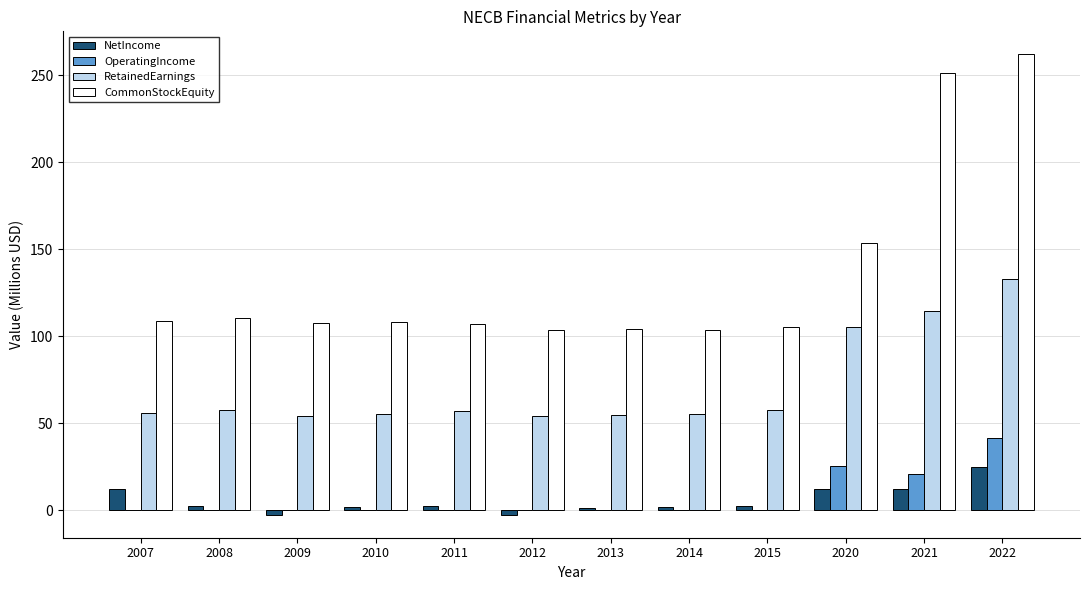

What is the greatest value displayed?

262.1